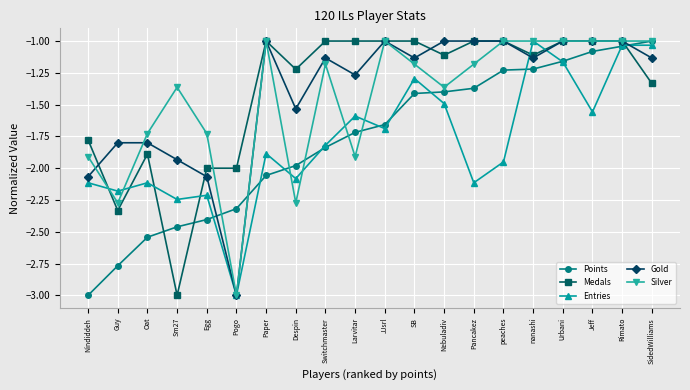

True or false: Medals has more than 1 interior local peaks.

True